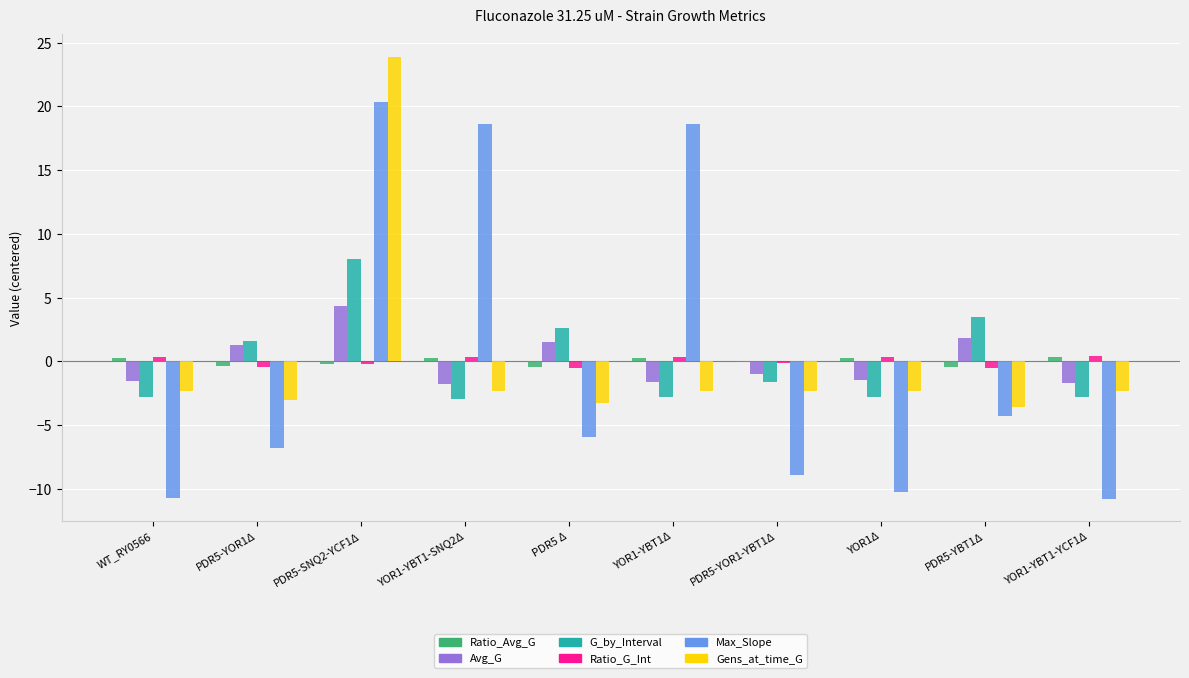

True or false: G_by_Interval has a value of 3.3 at PDR5-SNQ2-YCF1Δ.

False